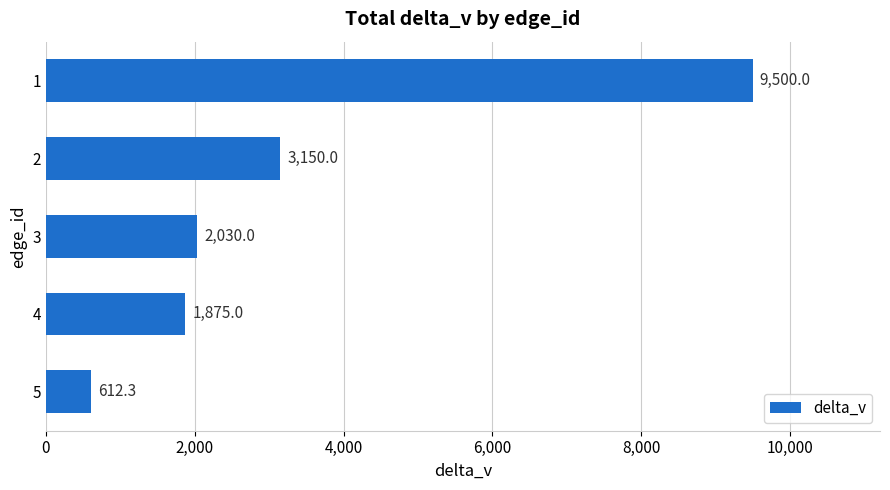

What is the average value?

3433.5